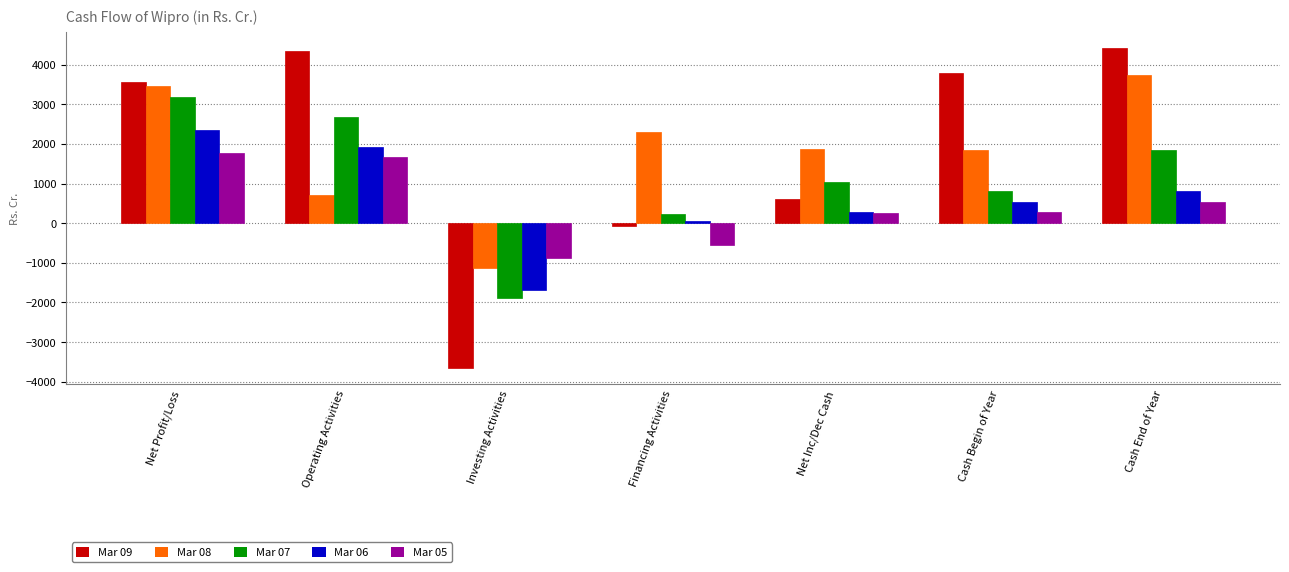

What is the difference between the Mar 06 values at Operating Activities and Investing Activities?

3606.7